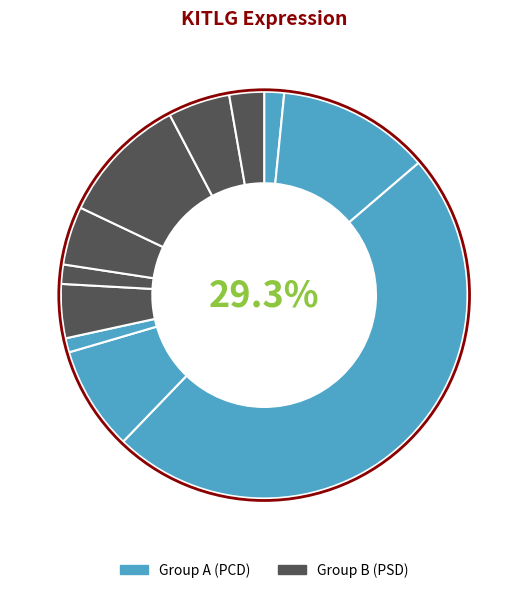

Does 179016 account for over 50% of the chart?

No